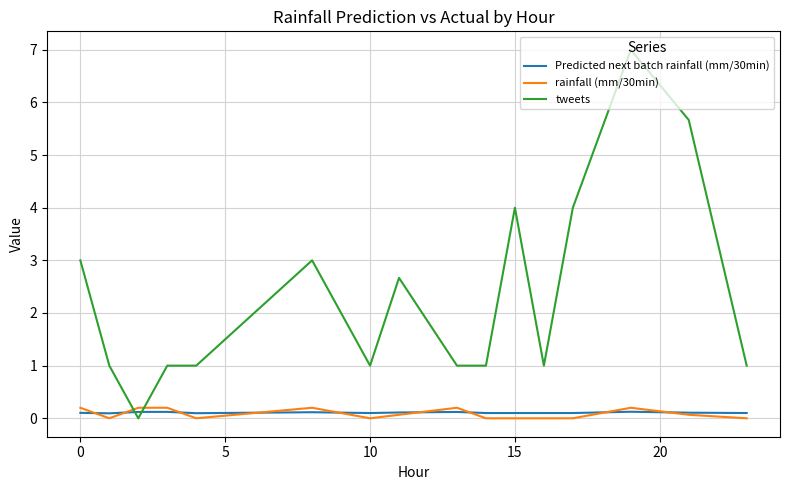

Which series has the largest range (max minus min)?

tweets